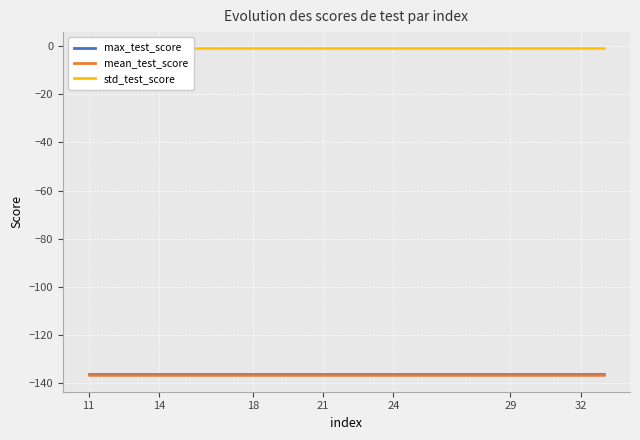

Is this an area chart (filled region under the line)?

No